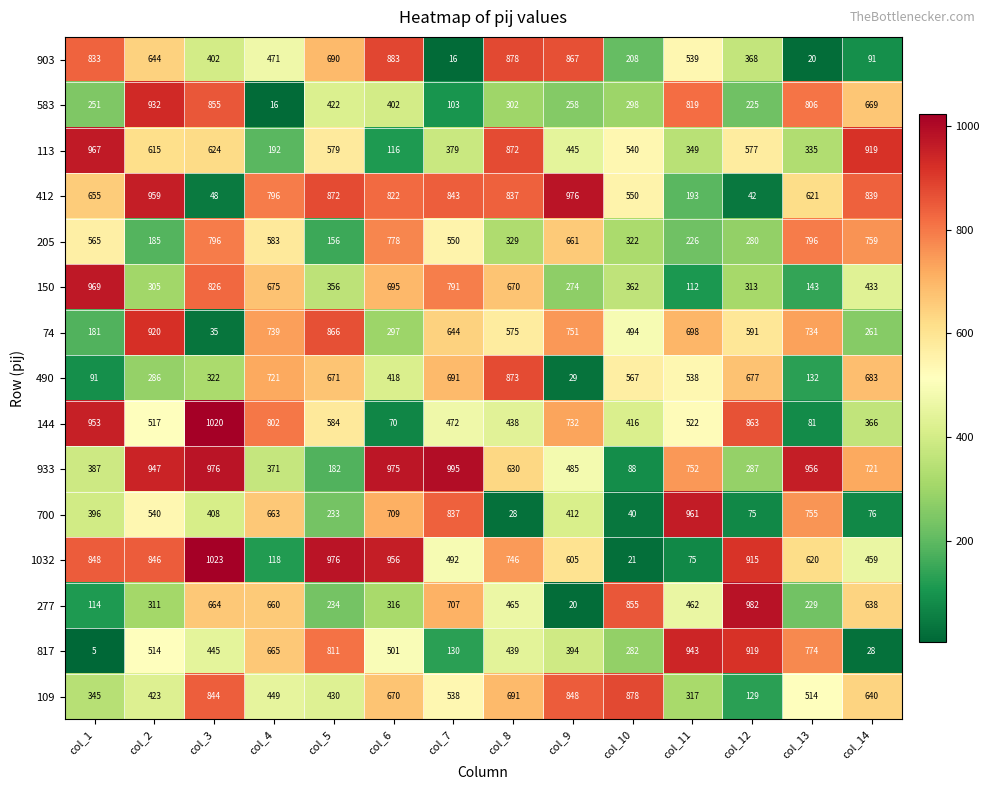

Is it true that 817 equals 887 at col_4?

False